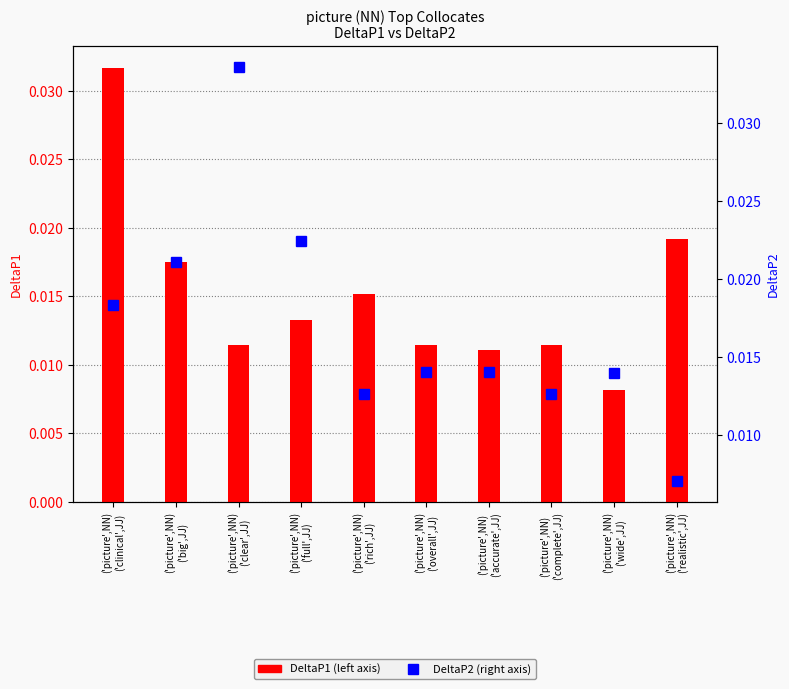

At which label is DeltaP1 closest to 0?

('picture',NN)
('wide',JJ)